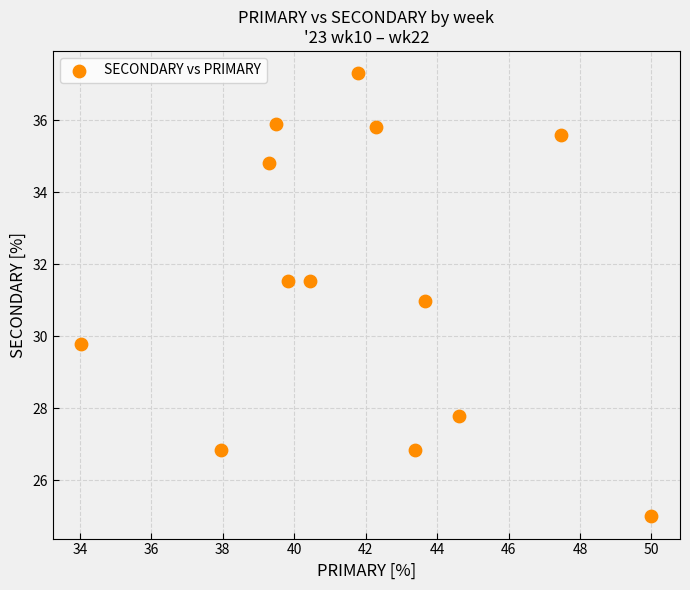

What is the range of X values (max minus min)?

16.0